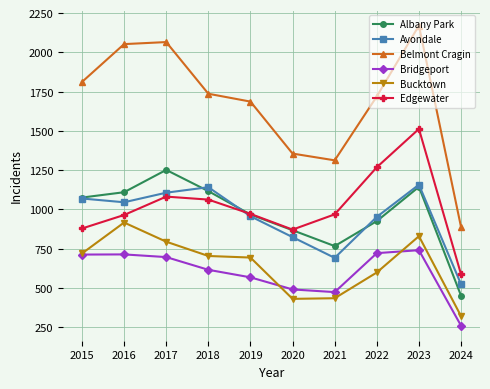

At how many categories does at least one series exceed 1331?

8